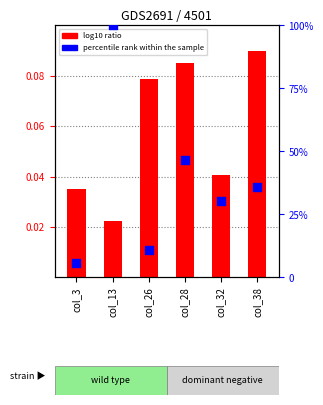

Which series has the widest spread of Y values?

percentile rank within the sample